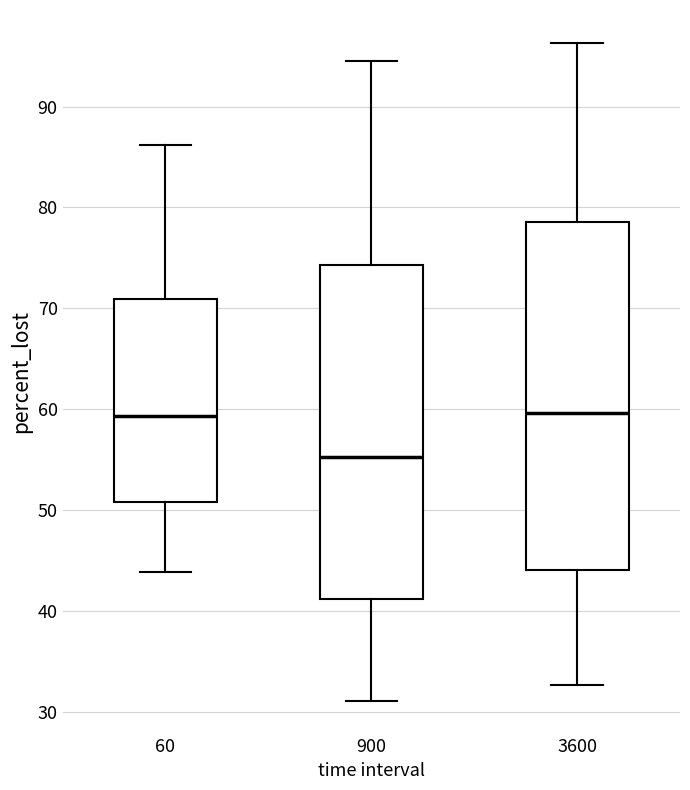

Reading left to right, transcribe this box plot: for each box, give where its median line is, the range the box spans, and where its two whiskers end, as read against the y-axis. The values are not printed on the chart, so give them approximately, as read against the axis.

60: median 59, box 51 to 71, whiskers 44 to 86
900: median 55, box 41 to 74, whiskers 31 to 94
3600: median 60, box 44 to 79, whiskers 33 to 96